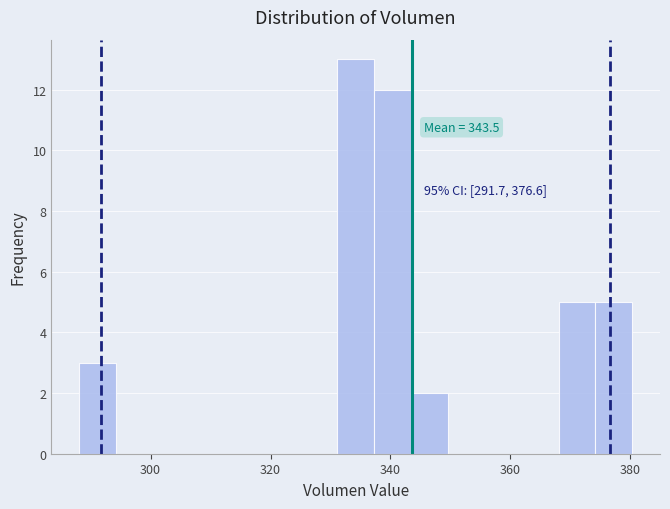

Read against the x-axis, roughly where is the centre of the tallest bar?

334